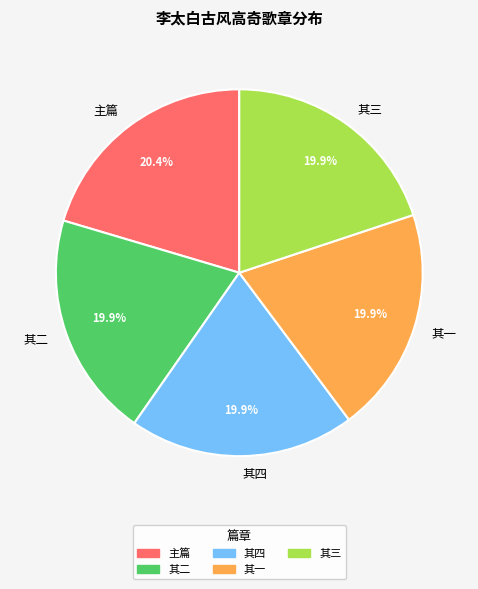

How many segments does this pie chart have?

5